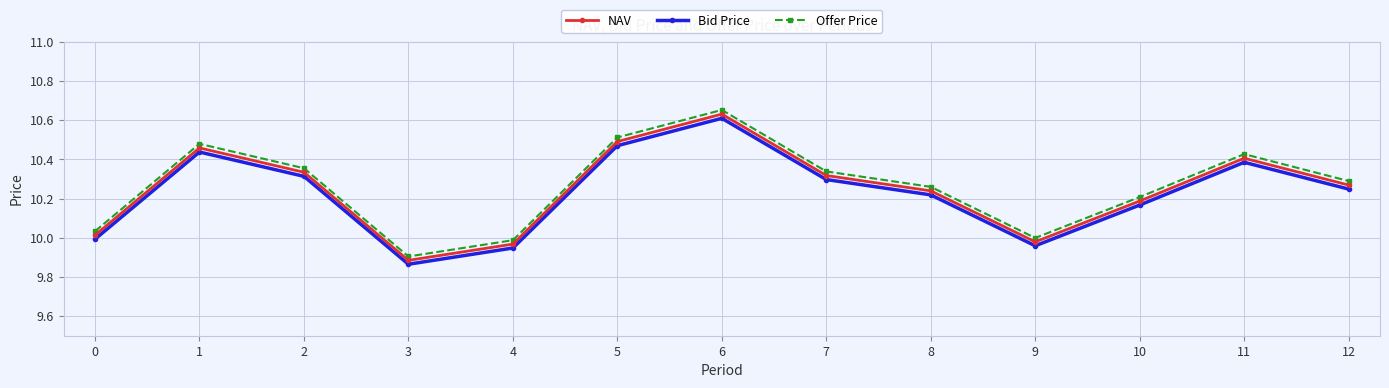

True or false: Bid Price has more than 1 interior local peaks.

True